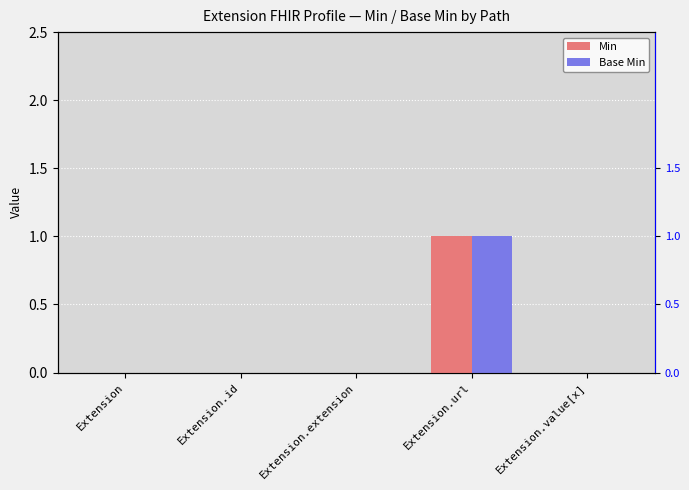

Which series has the largest total across all categories?

Min